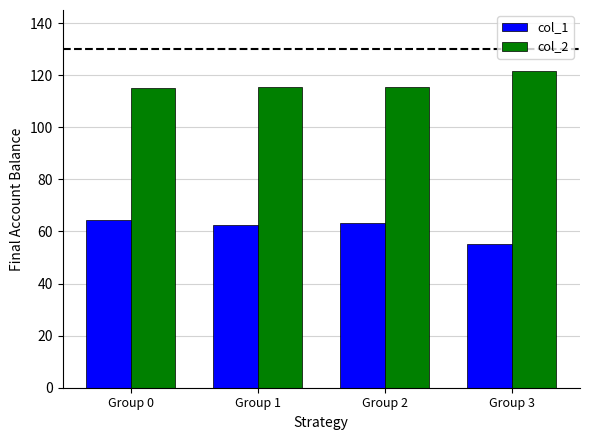

Where does the col_1 series first go above 63?

Group 0